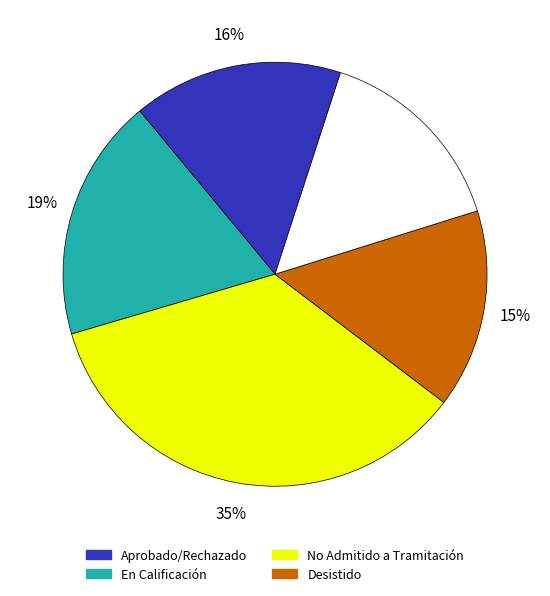

To the nearest percent, what is the average slice percentage?

20%